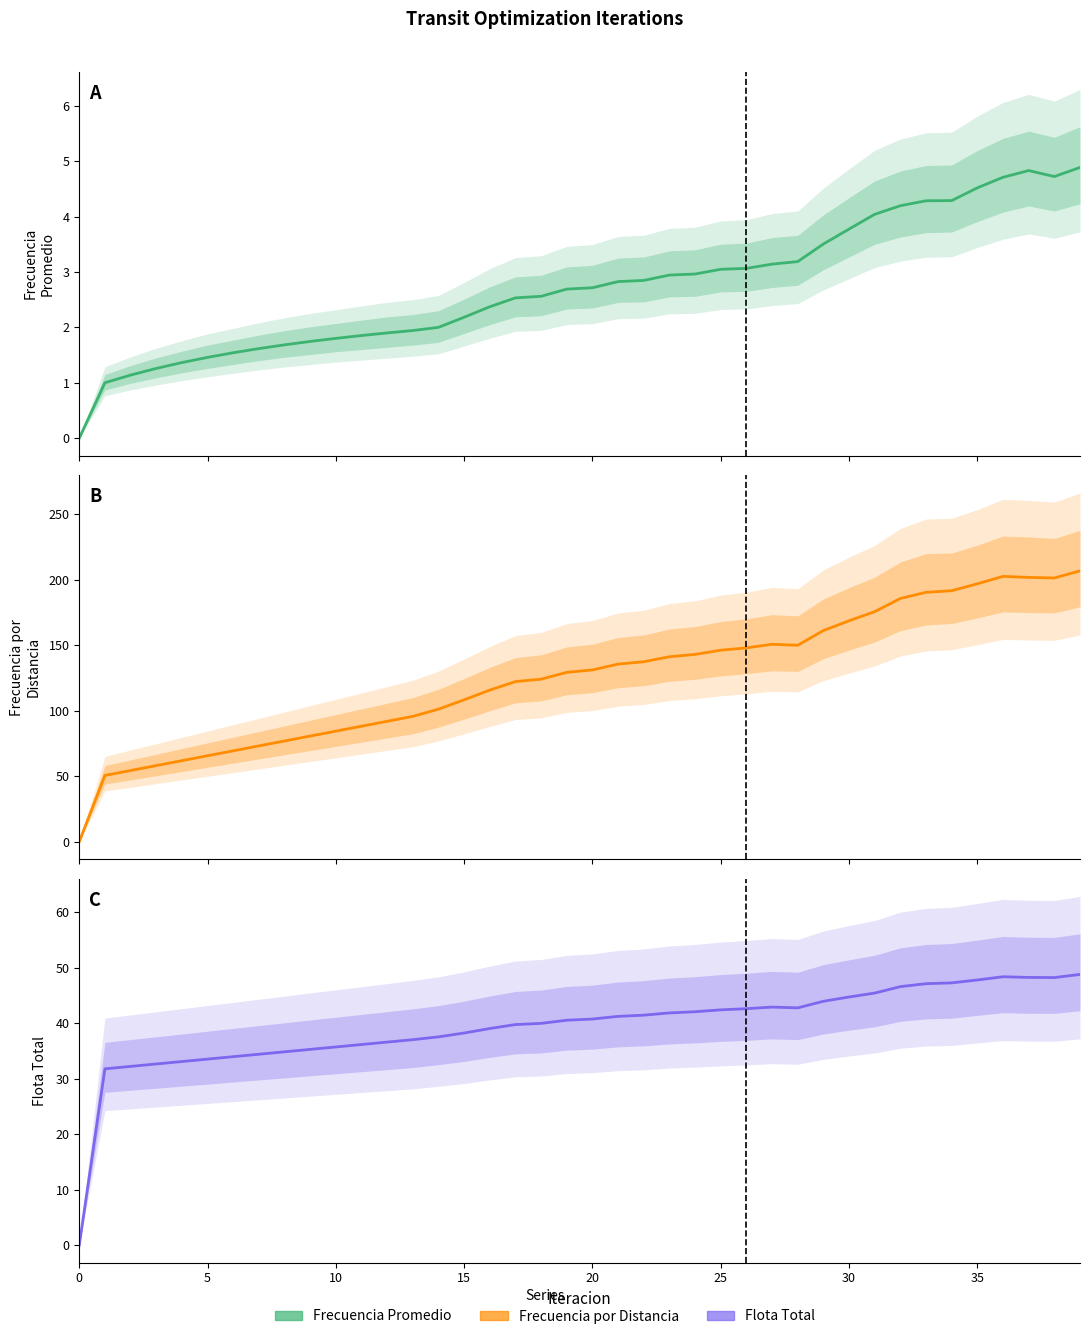

At which category is the sum across all series the highest?

39